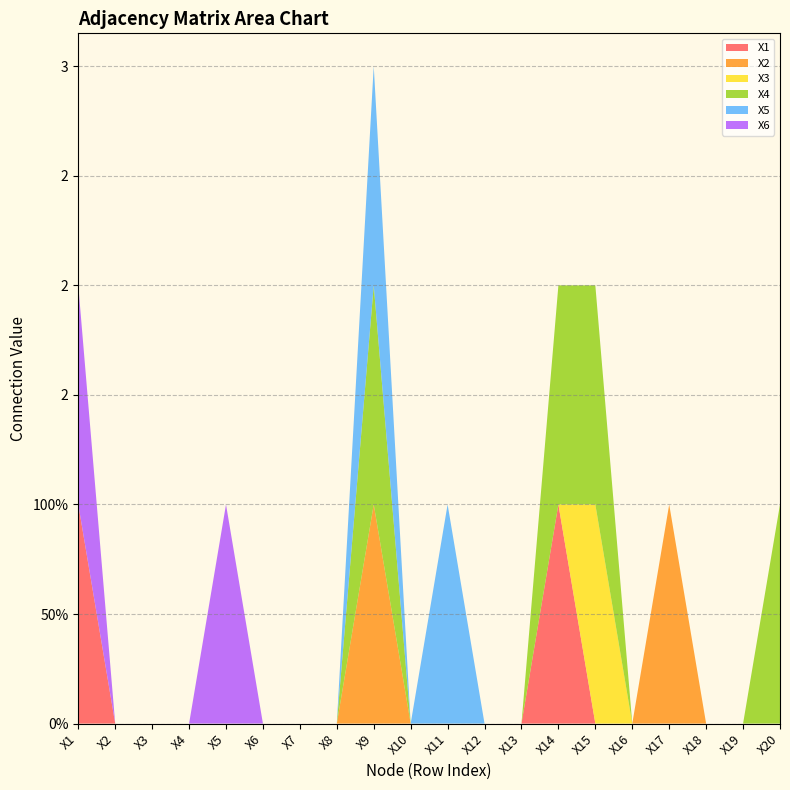

Reading right to left, transcribe all the data shown in this chart.

X1: X20=0	X19=0	X18=0	X17=0	X16=0	X15=0	X14=1	X13=0	X12=0	X11=0	X10=0	X9=0	X8=0	X7=0	X6=0	X5=0	X4=0	X3=0	X2=0	X1=1
X2: X20=0	X19=0	X18=0	X17=1	X16=0	X15=0	X14=0	X13=0	X12=0	X11=0	X10=0	X9=1	X8=0	X7=0	X6=0	X5=0	X4=0	X3=0	X2=0	X1=0
X3: X20=0	X19=0	X18=0	X17=0	X16=0	X15=1	X14=0	X13=0	X12=0	X11=0	X10=0	X9=0	X8=0	X7=0	X6=0	X5=0	X4=0	X3=0	X2=0	X1=0
X4: X20=1	X19=0	X18=0	X17=0	X16=0	X15=1	X14=1	X13=0	X12=0	X11=0	X10=0	X9=1	X8=0	X7=0	X6=0	X5=0	X4=0	X3=0	X2=0	X1=0
X5: X20=0	X19=0	X18=0	X17=0	X16=0	X15=0	X14=0	X13=0	X12=0	X11=1	X10=0	X9=1	X8=0	X7=0	X6=0	X5=0	X4=0	X3=0	X2=0	X1=0
X6: X20=0	X19=0	X18=0	X17=0	X16=0	X15=0	X14=0	X13=0	X12=0	X11=0	X10=0	X9=0	X8=0	X7=0	X6=0	X5=1	X4=0	X3=0	X2=0	X1=1